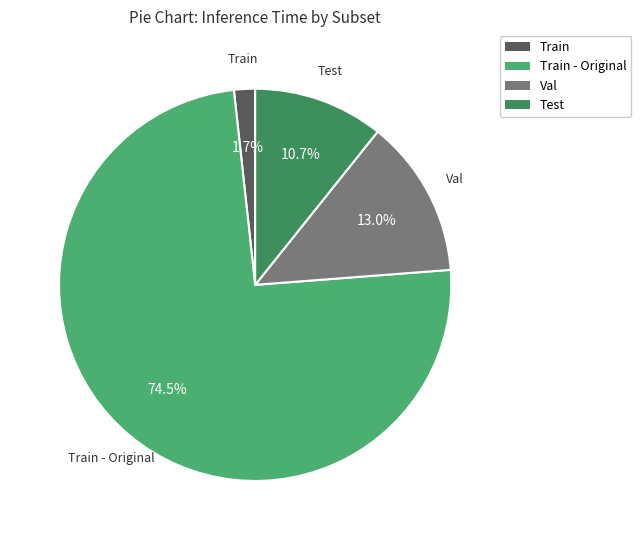

Count the number of slices in the pie.

4